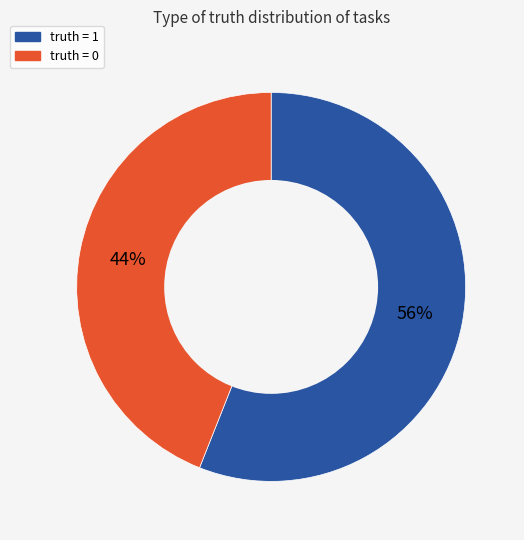

Is truth = 1 the majority of the pie?

Yes